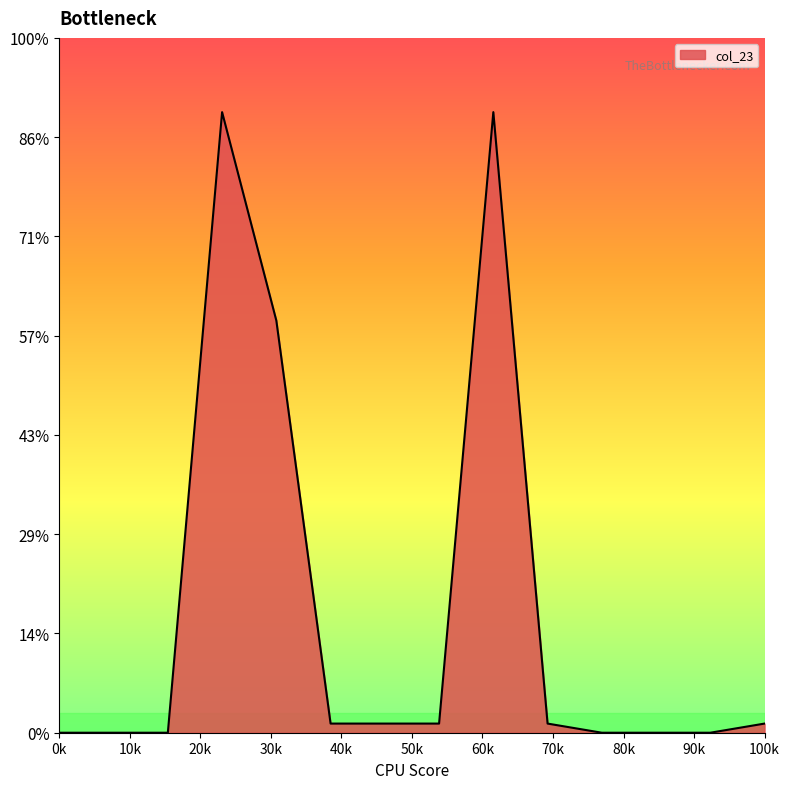

Does the chart have visible grid lines?

No